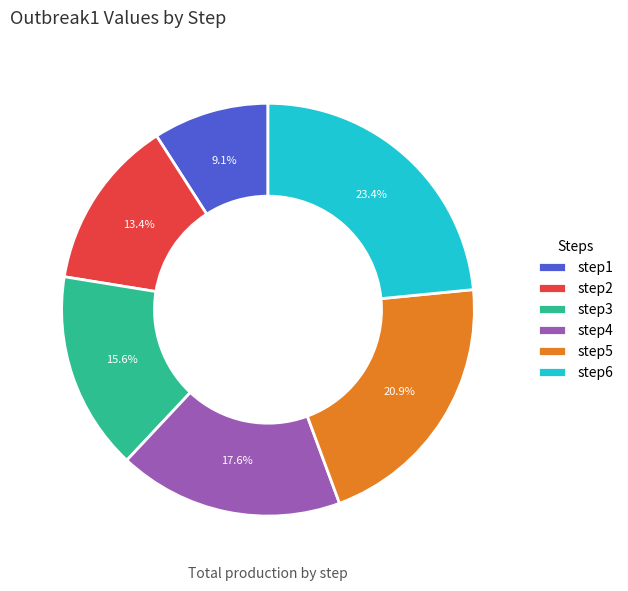

Which slice is the largest?

step6